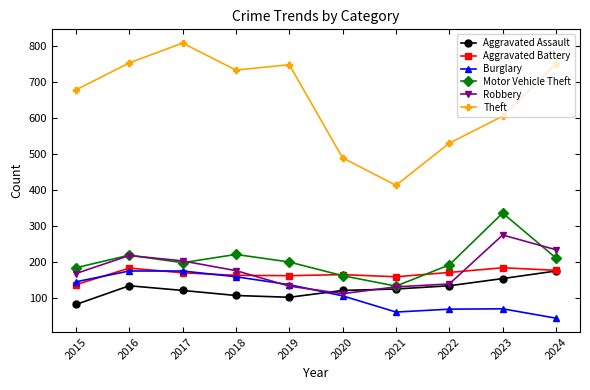

Which series has the largest total across all categories?

Theft